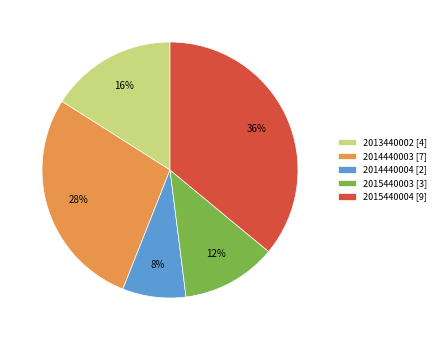

Approximately how many times larger is the value at 2014440004 compared to 2014440003?

0.3